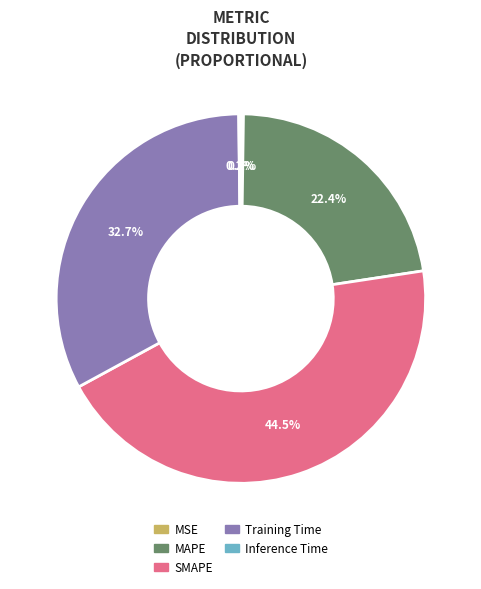

Does any single category account for the majority?

No